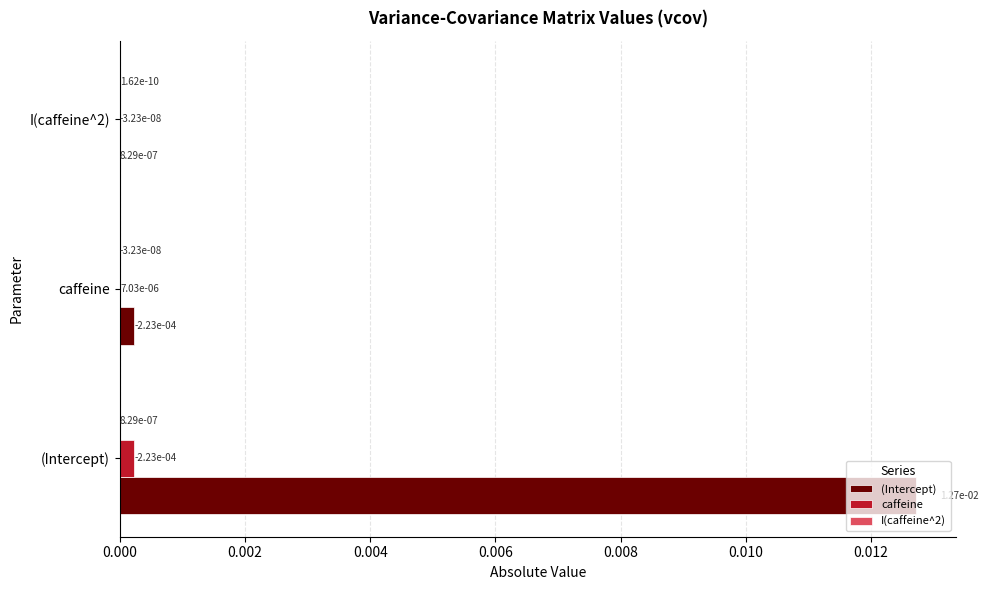

Which series has the largest total across all categories?

(Intercept)